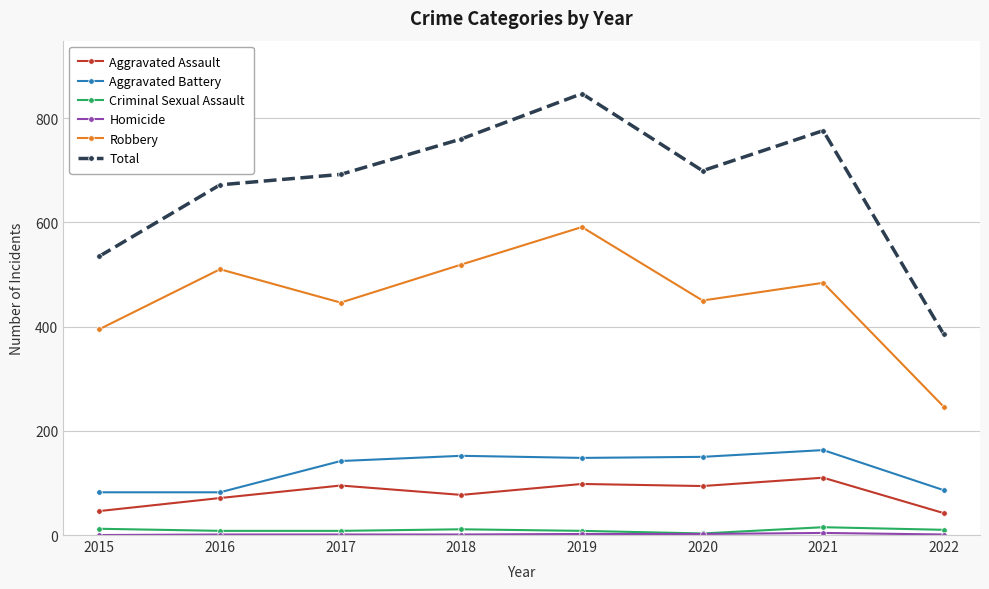

Where is the first local minimum for Robbery?

2017